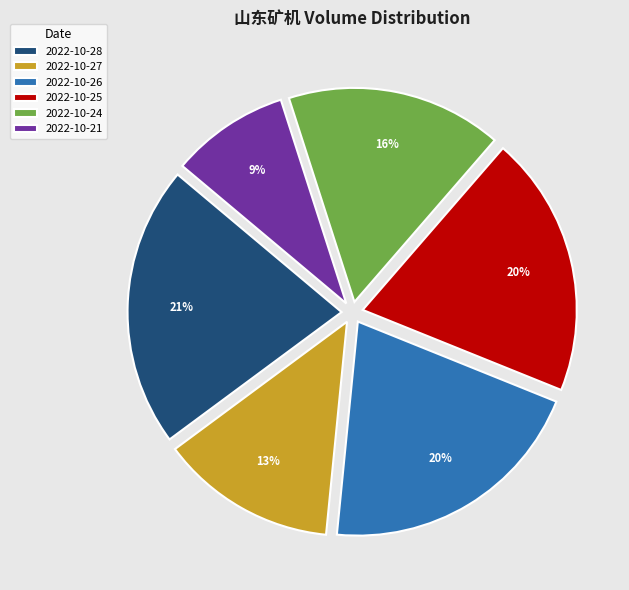

Does 2022-10-25 account for over 50% of the chart?

No